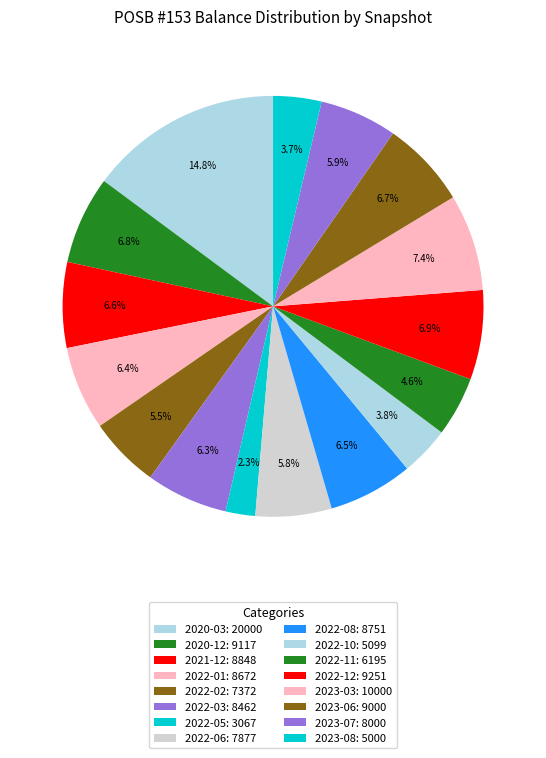

How many slices are in this pie chart?

16